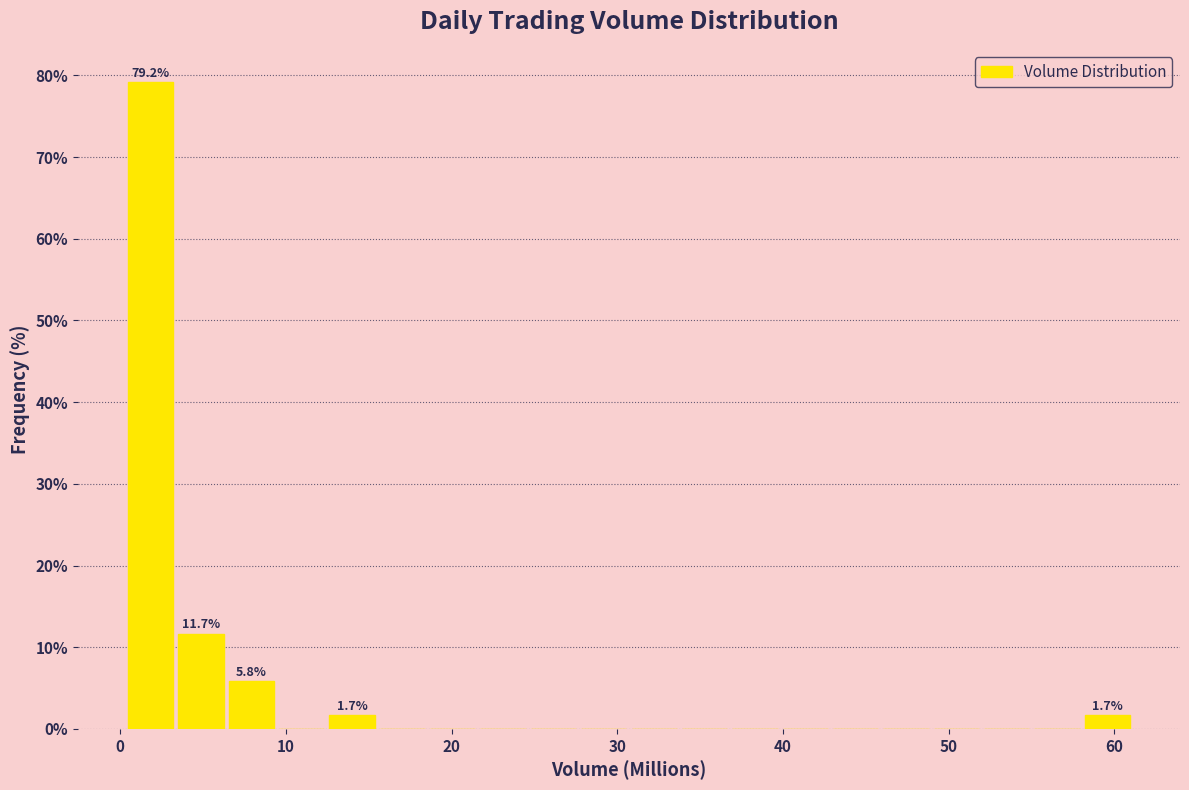

Around what value on the x-axis is the tallest bar? Give the approximate position of its centre, as read against the axis.

2